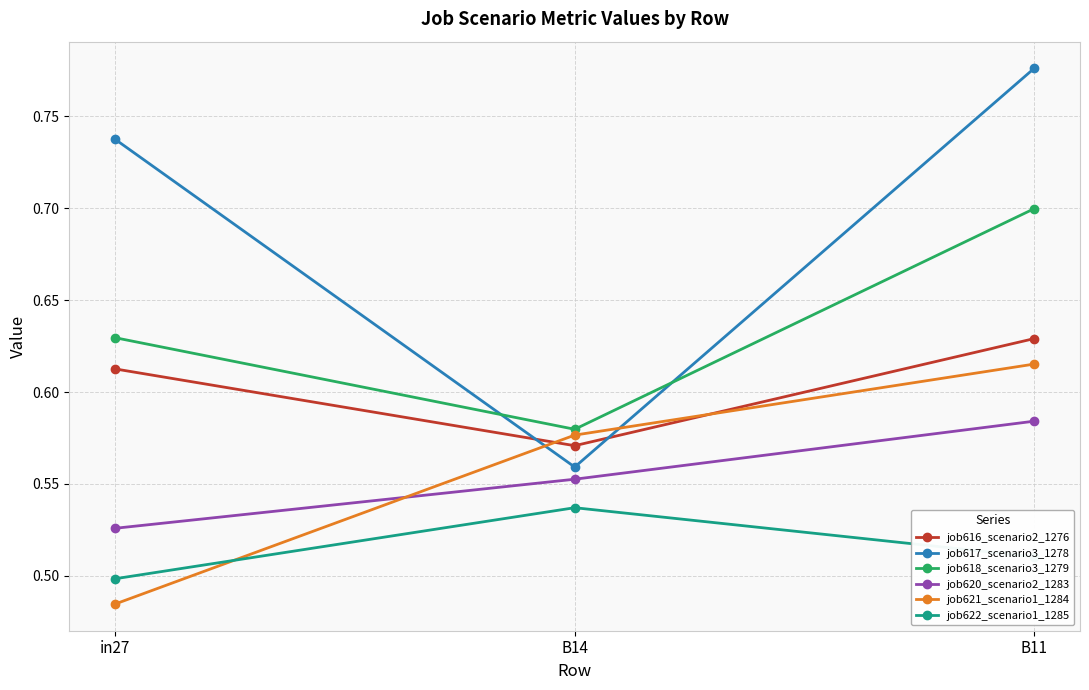

Is the value of job617_scenario3_1278 at B14 greater than the value of job622_scenario1_1285 at B11?

Yes